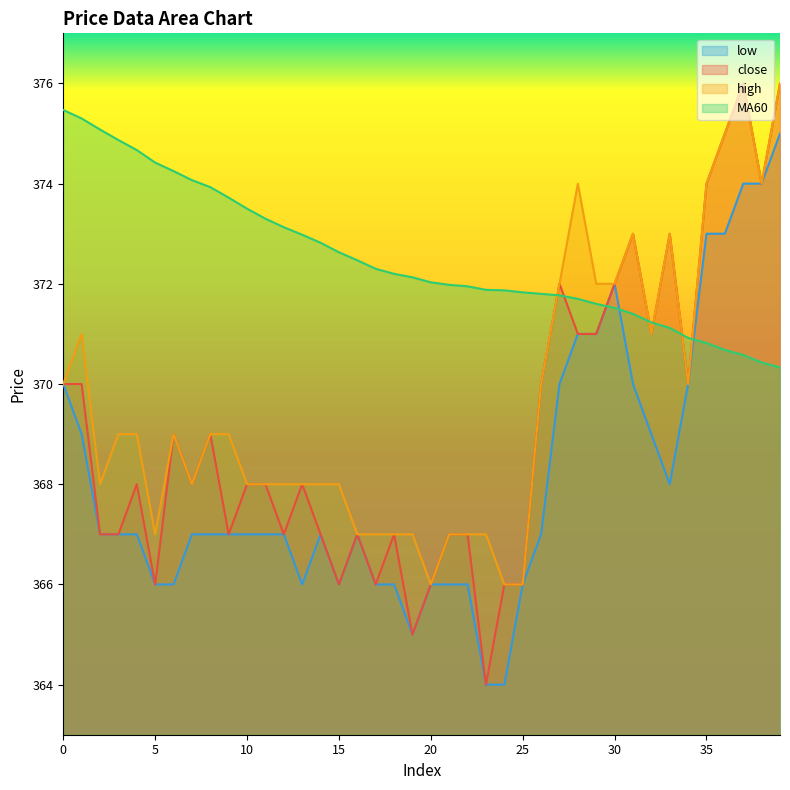

What is the average value of the MA60 series?

372.5